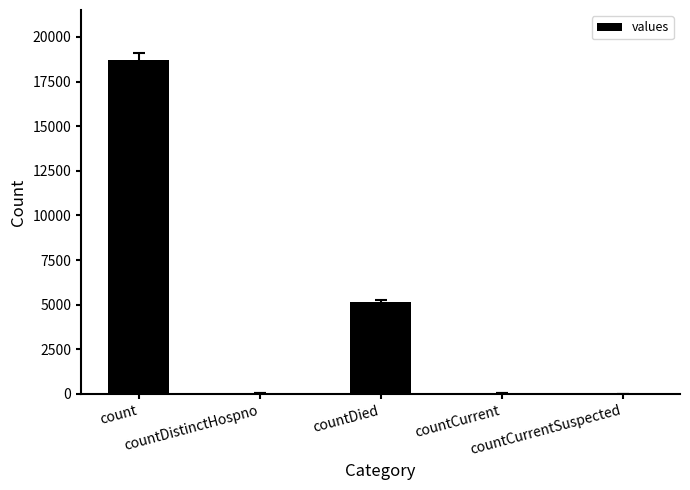

What is the sum of all values?

23957